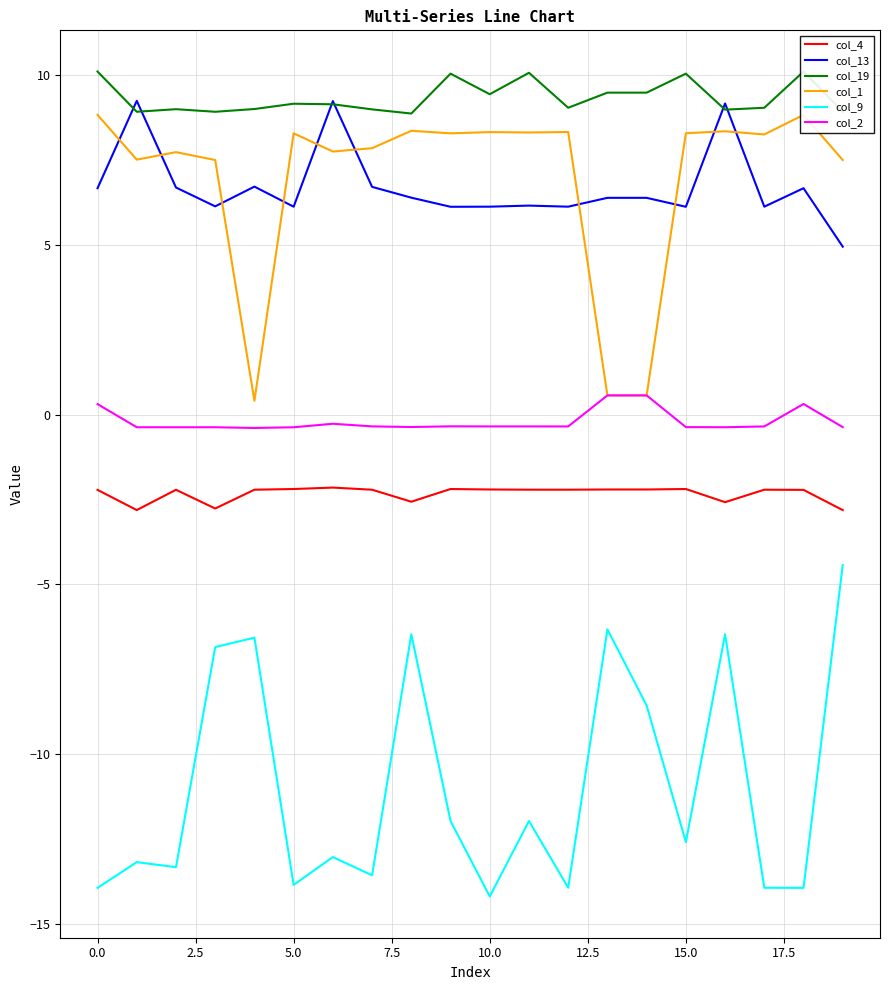

What position from the left is 10?

11